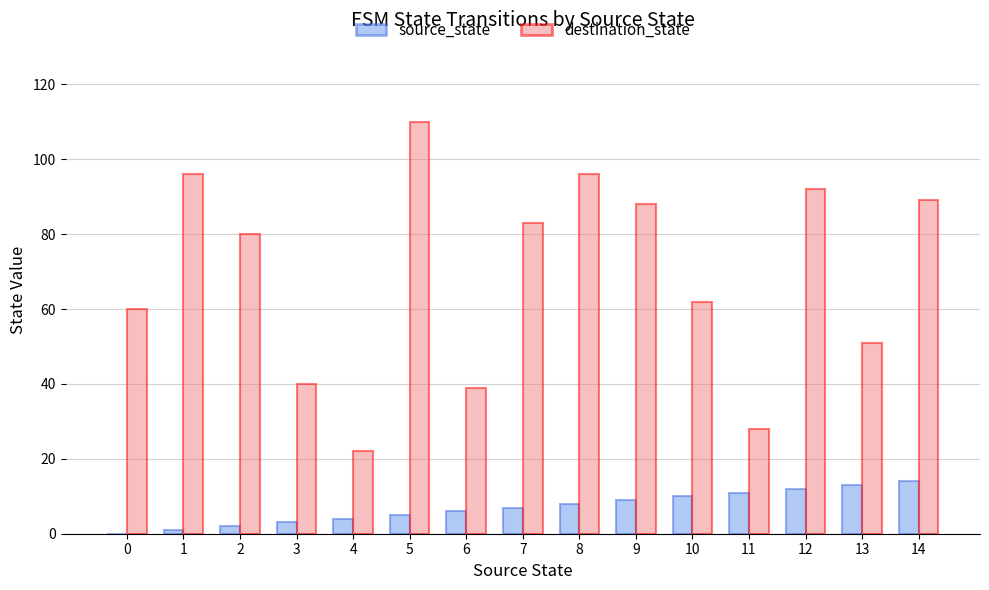

What are all the series names shown in the legend?

source_state, destination_state